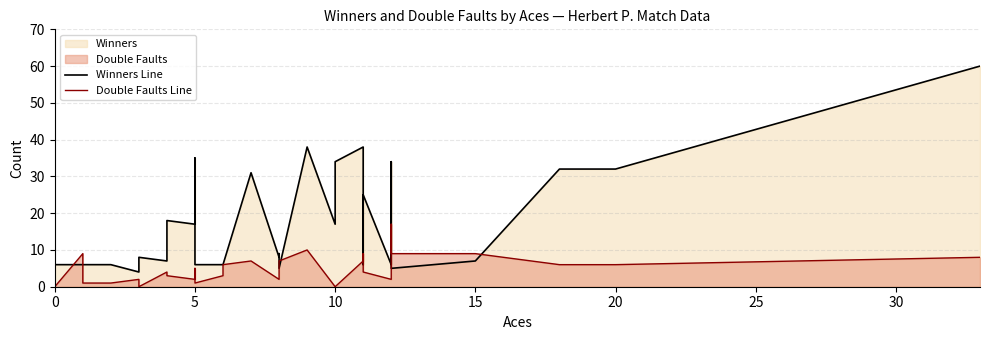

In Double Faults Line, how many points are lower than both neighbors (excluding endpoints)?

5